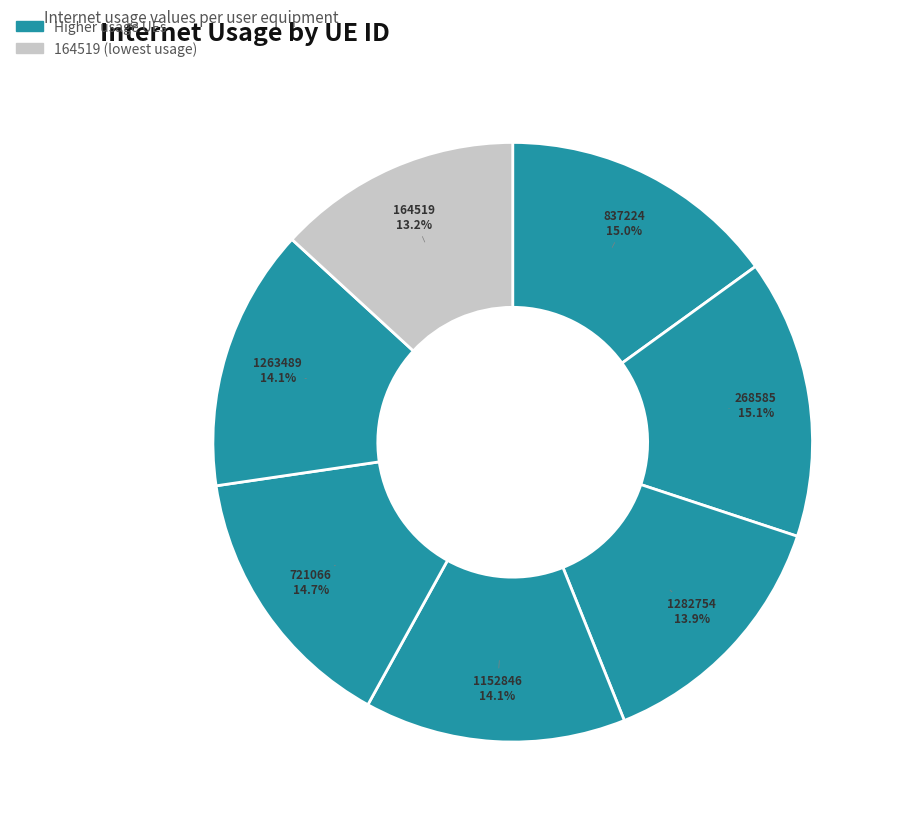

How many slices are in this pie chart?

7